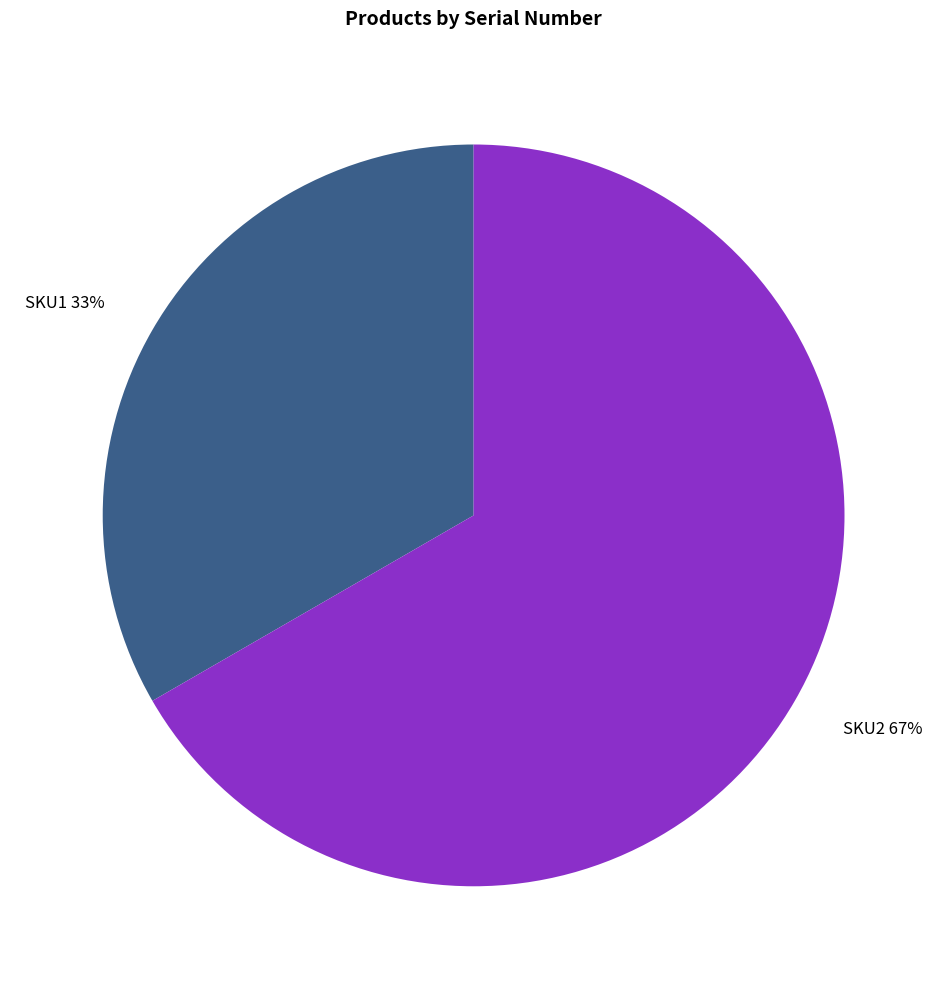

What is the ratio of the value at SKU2 to the value at SKU1?

2.0